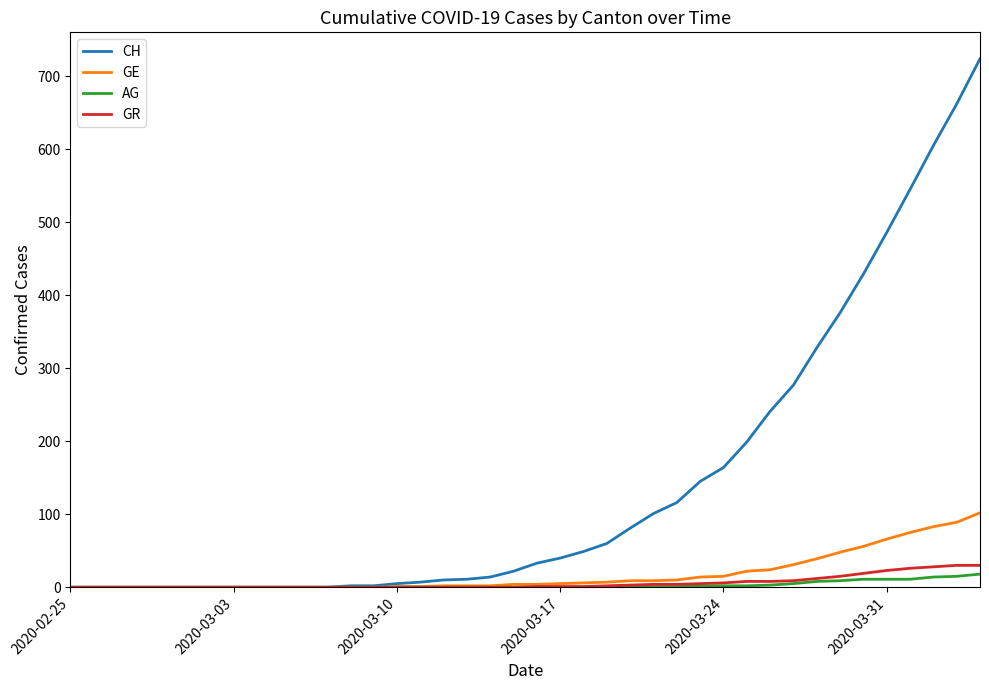

Which series has the largest range (max minus min)?

CH